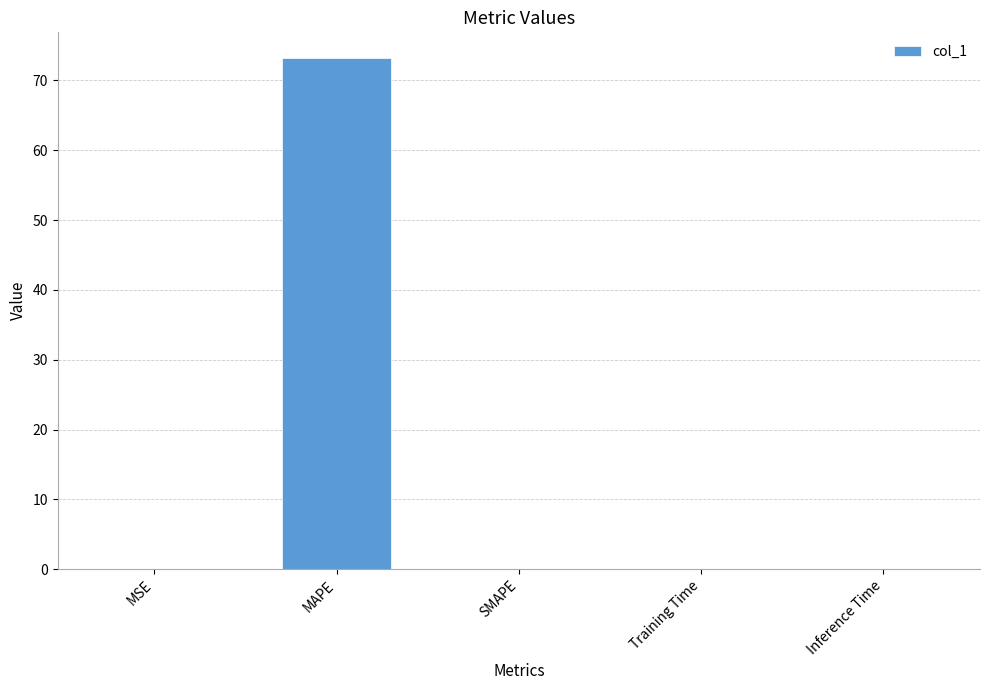

What is the sum of all values?

73.2